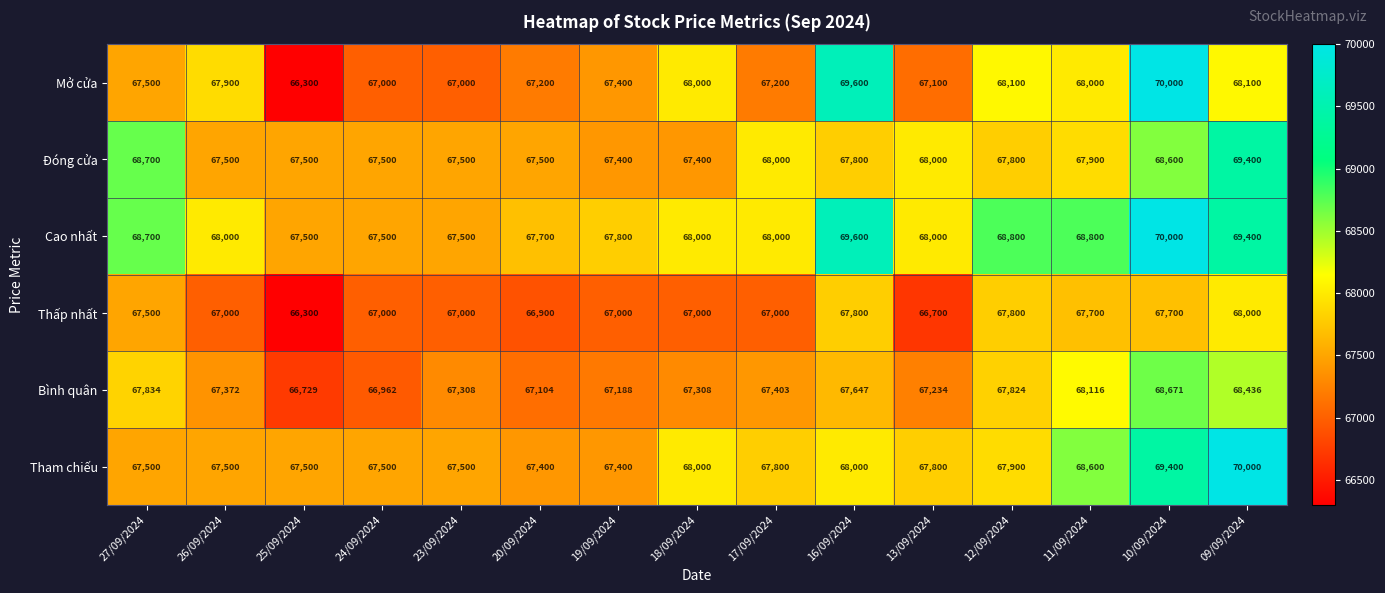

Where does the Thấp nhất series first go above 67000?

27/09/2024